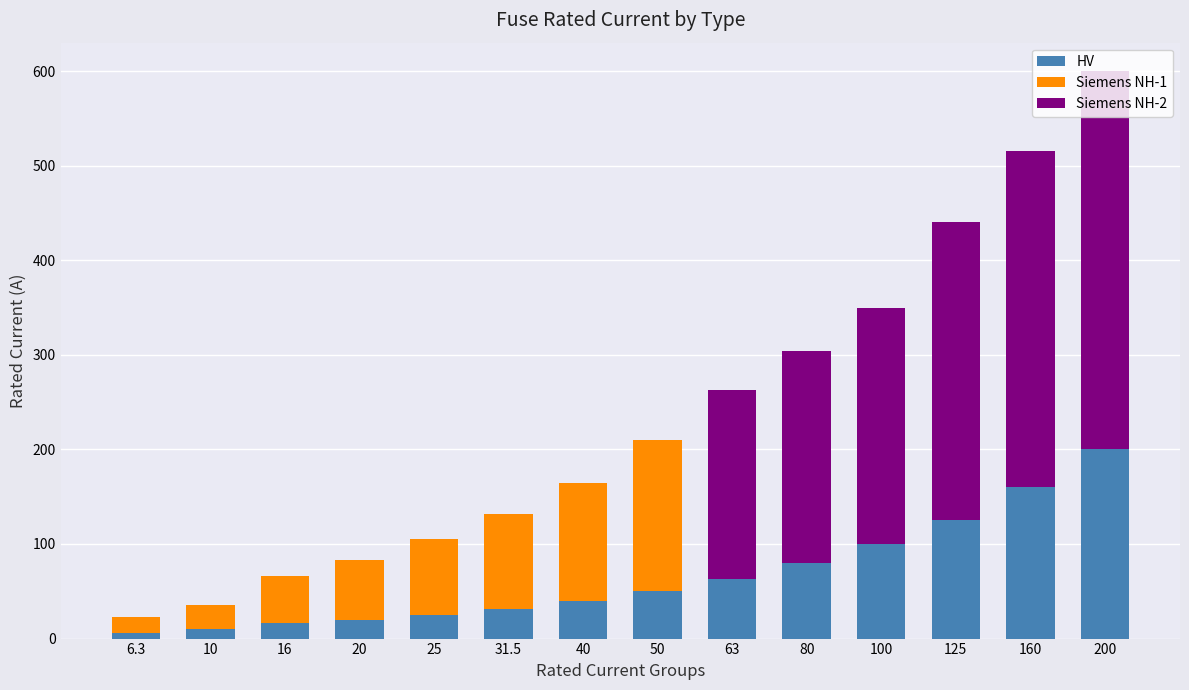

True or false: HV has a value of 31.5 at 31.5.

True